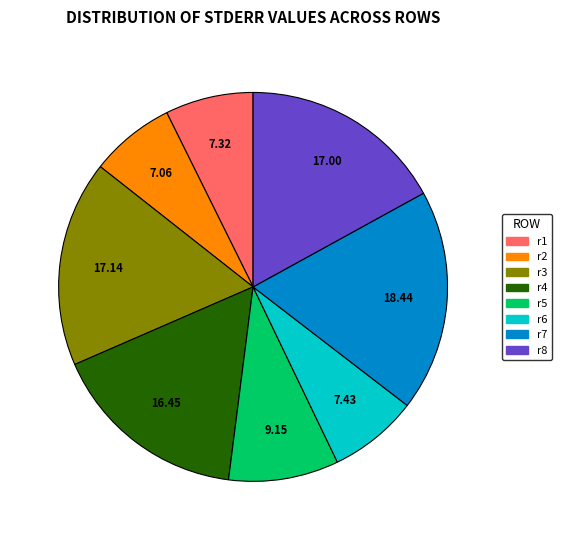

Is the sum of r8 and r1 greater than half?

No